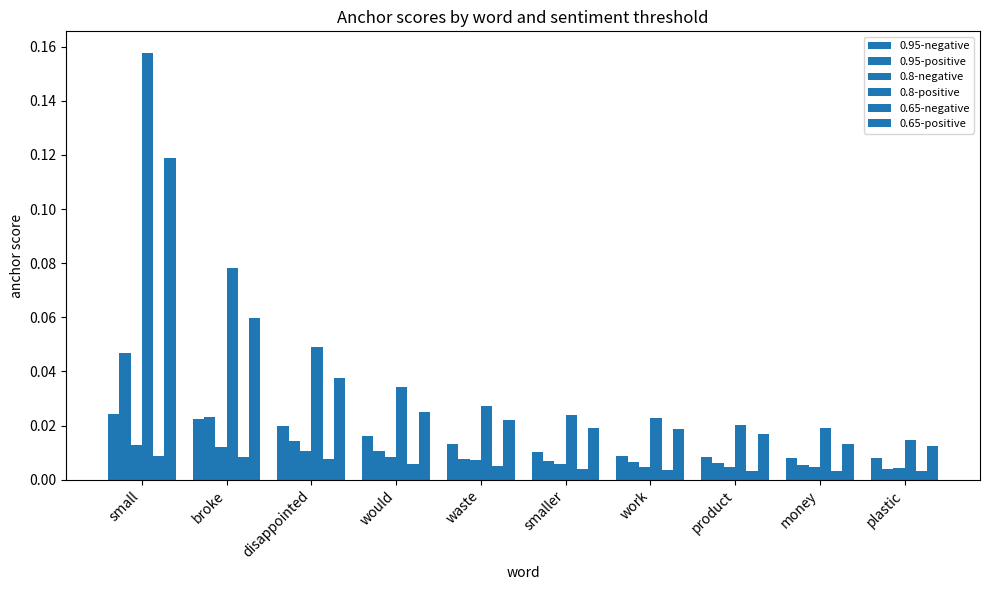

How many bars are there in each group?

6